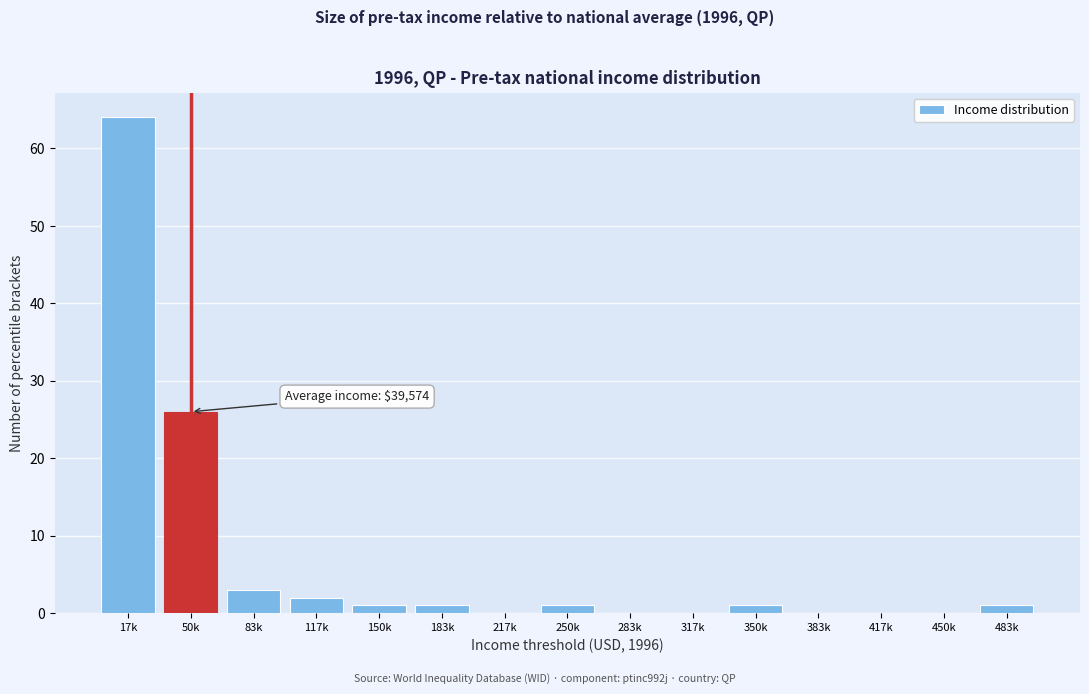

Reading left to right, list all the values displayed in this chart.

17k=64	50k=26	83k=3	117k=2	150k=1	183k=1	217k=0	250k=1	283k=0	317k=0	350k=1	383k=0	417k=0	450k=0	483k=1